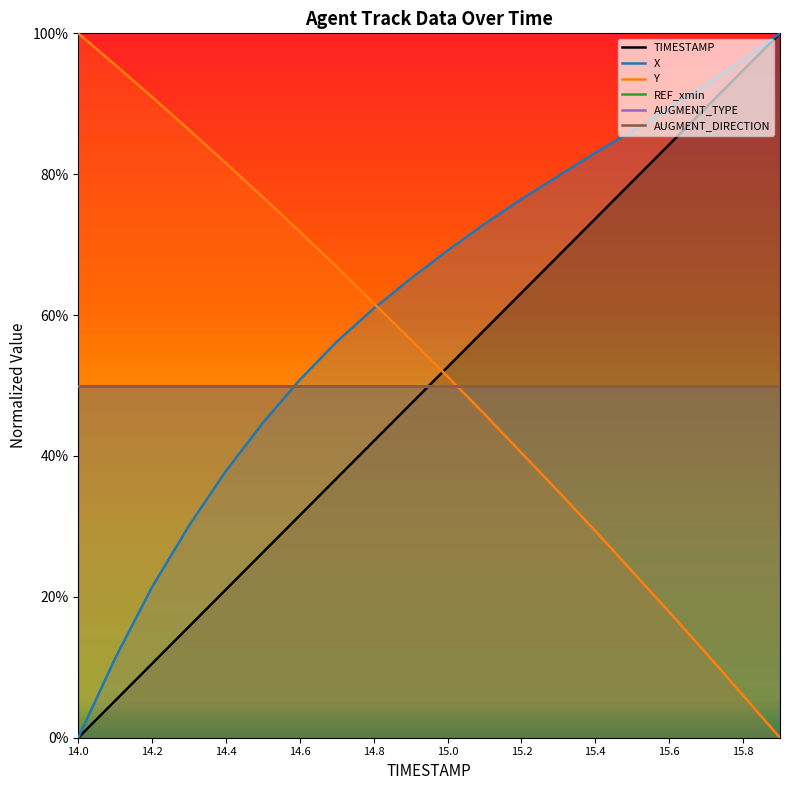

At which category does the chart reach its minimum across all series?

14.0